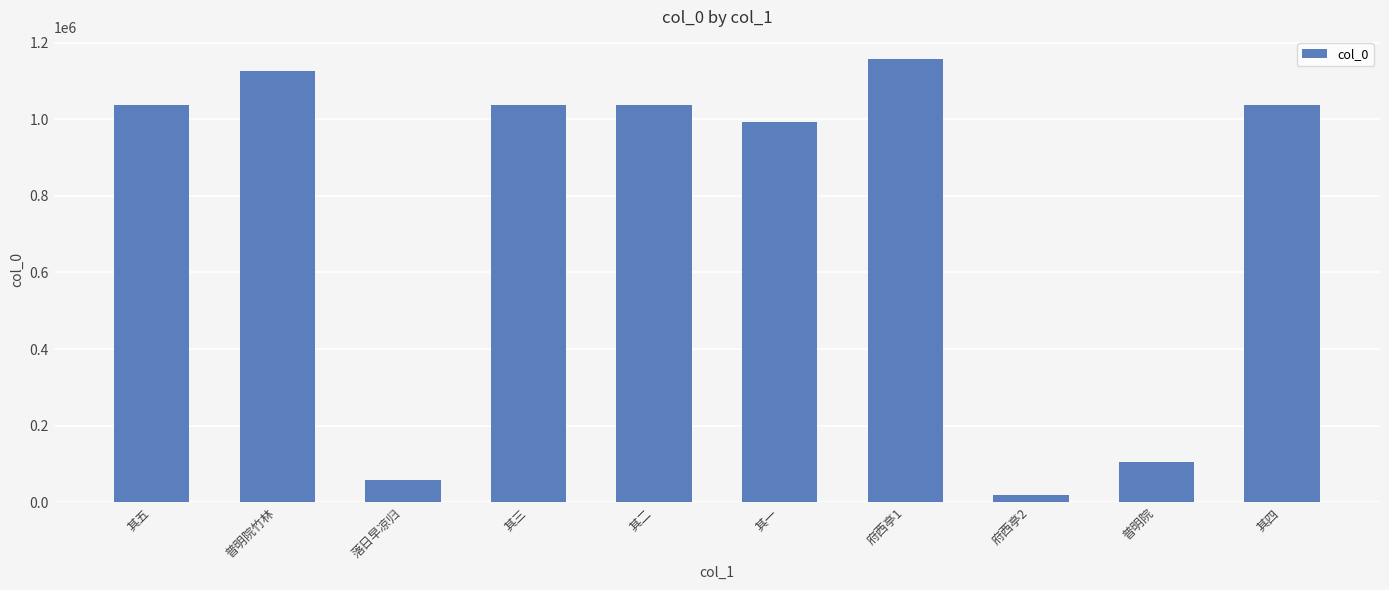

What is the value of the 3rd bar from the left?

58500